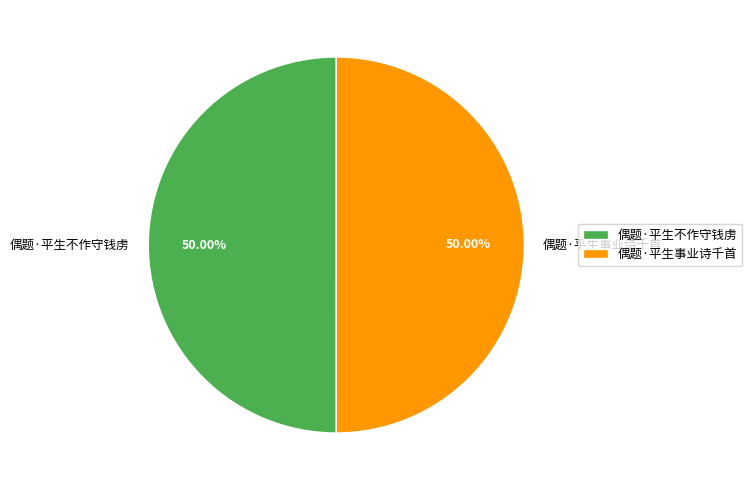

Do 偶题·平生事业诗千首 and 偶题·平生不作守钱虏 together represent more than half of the pie?

Yes